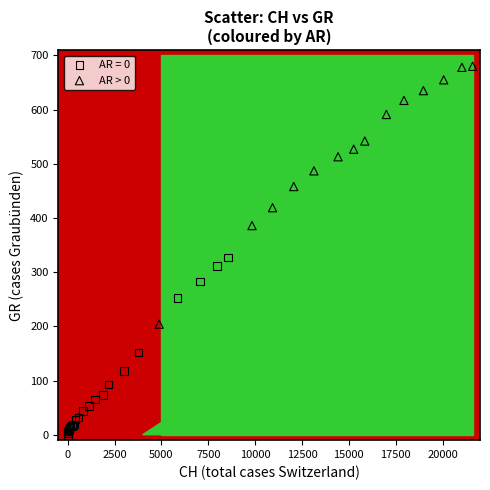

Which series has the widest spread of Y values?

AR > 0